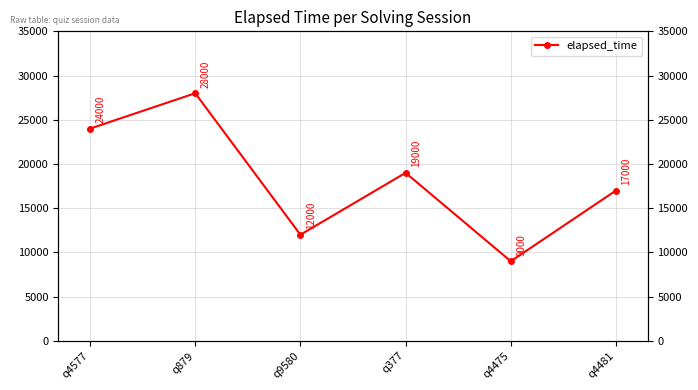

What is the ratio of the value at q4475 to the value at q4577?

0.4